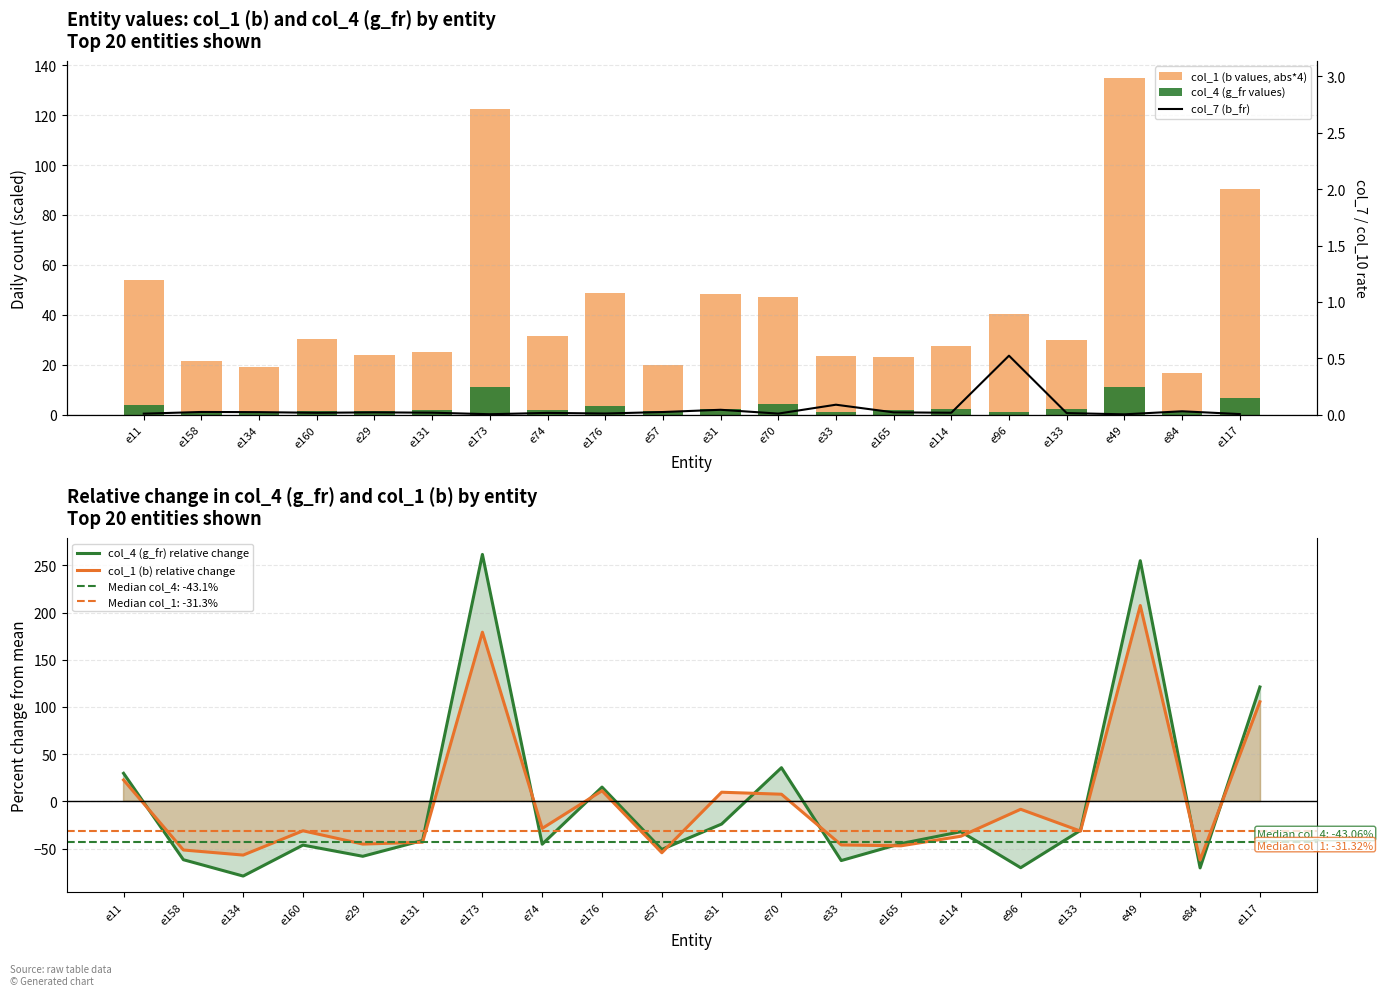

How many distinct data groups are displayed?

5